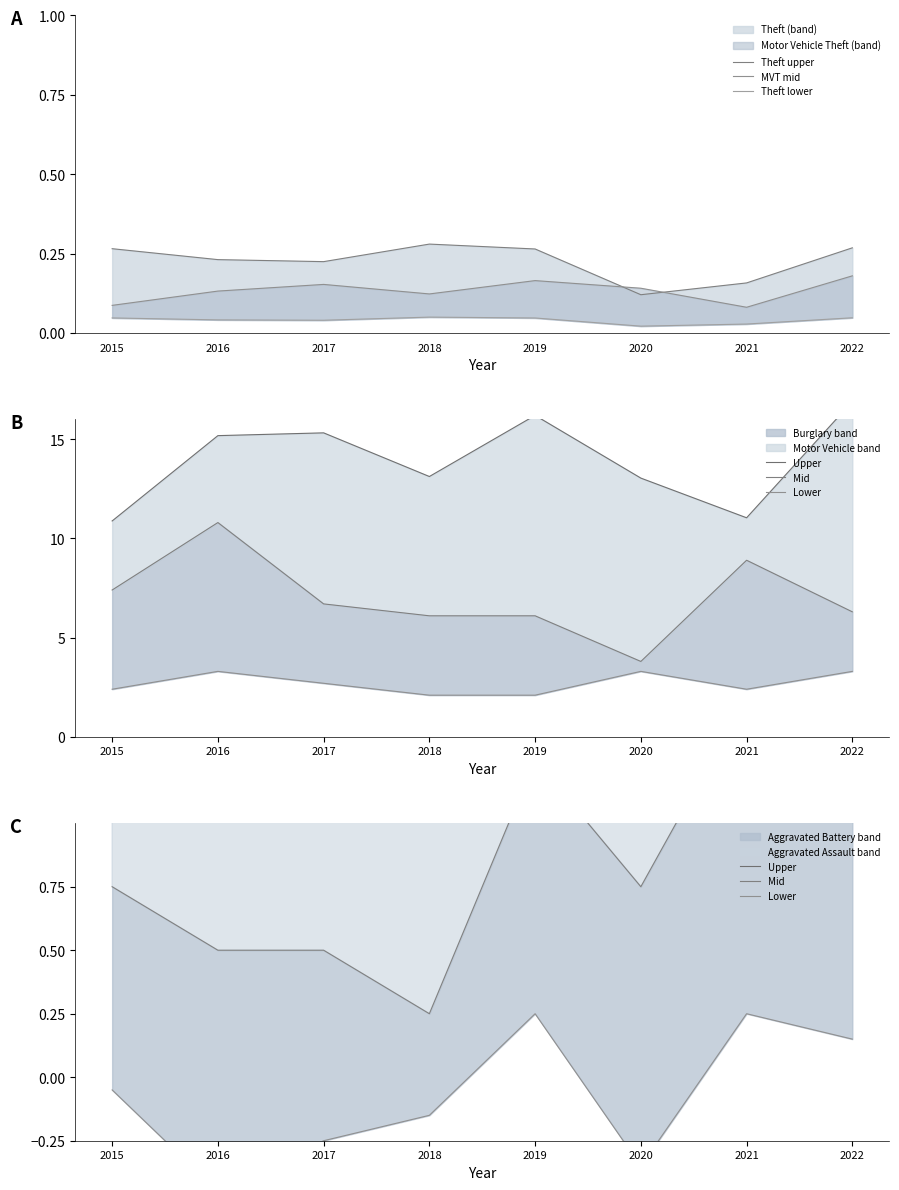

True or false: Theft lower and Upper intersect in this chart.

False